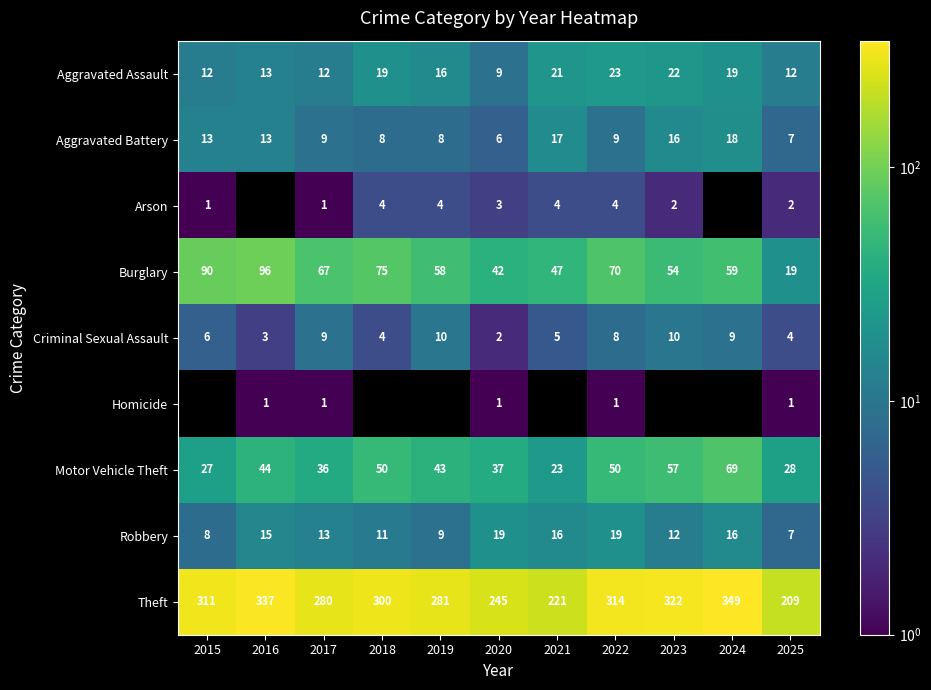

What is the difference between the highest and lowest values at 2018?

296.0